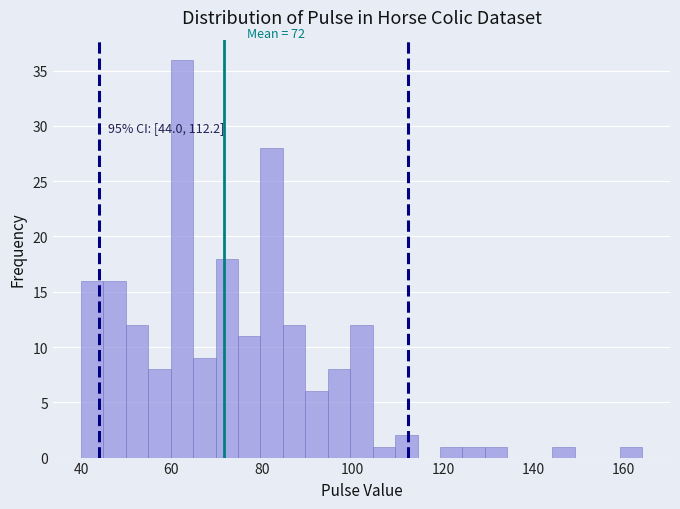

Read against the x-axis, roughly where is the centre of the tallest bar?

62